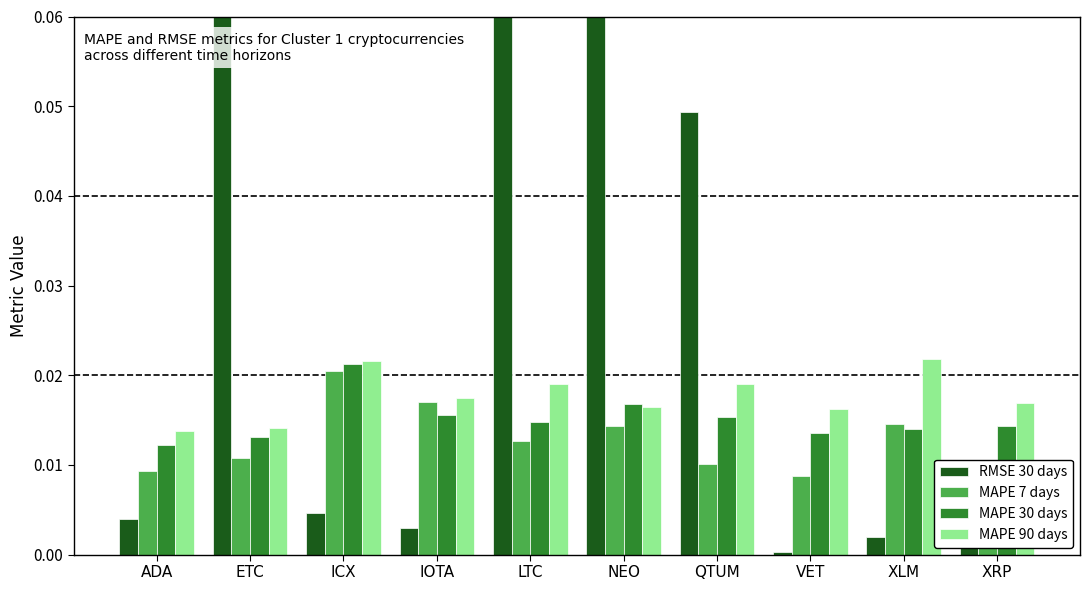

What is the total value across all series at NEO?

0.2